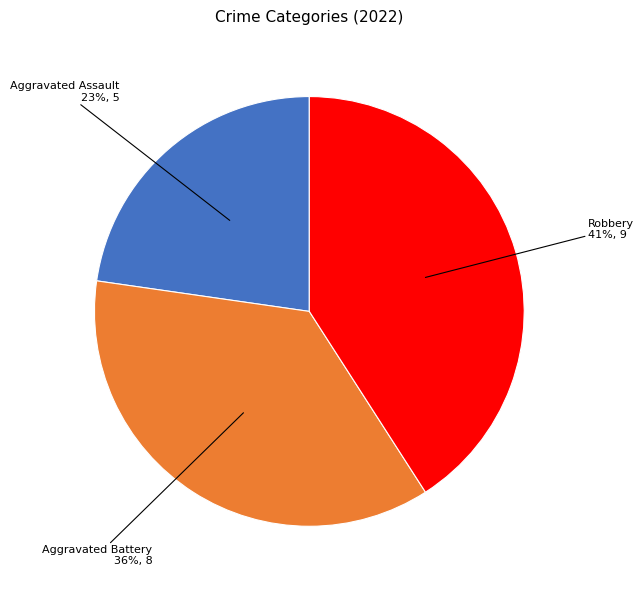

Combined, do Aggravated Battery and Aggravated Assault account for over 50%?

Yes